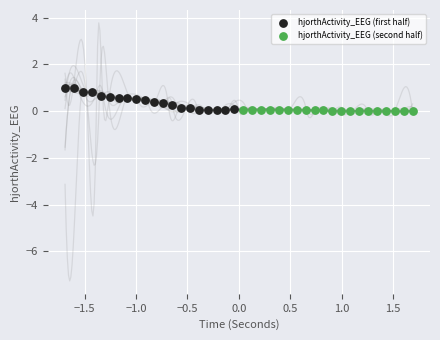

What are all the series names shown in the legend?

hjorthActivity_EEG (first half), hjorthActivity_EEG (second half)